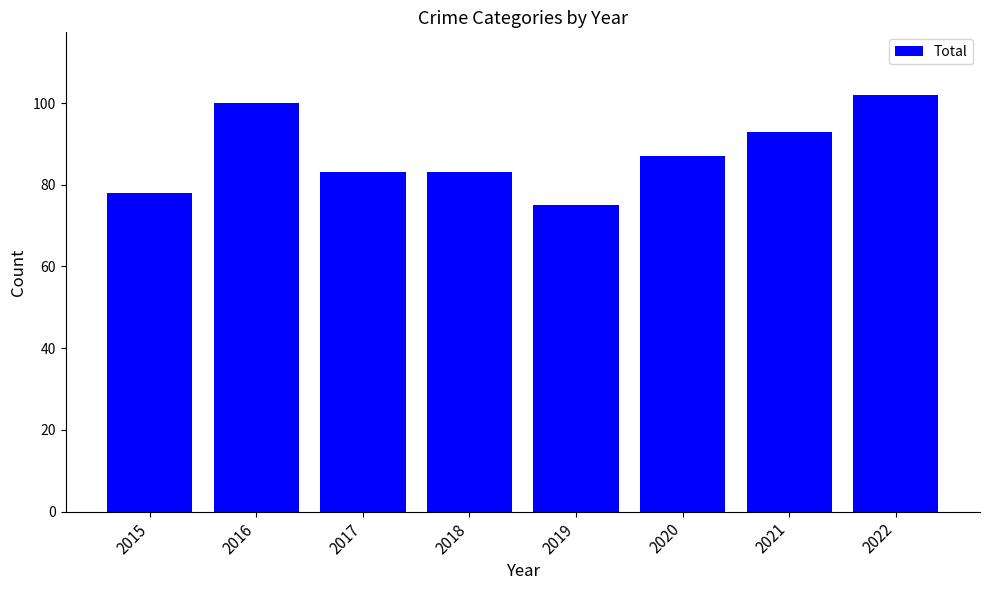

What is the sum of all values?

701